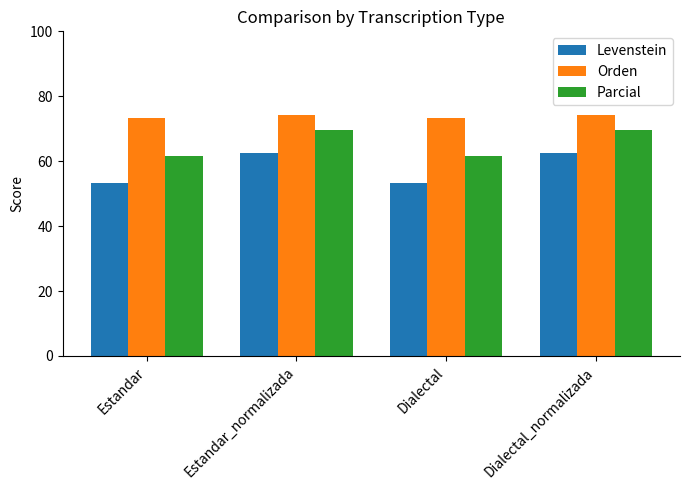

Reading right to left, transcribe all the data shown in this chart.

Levenstein: Dialectal_normalizada=62.5	Dialectal=53.3	Estandar_normalizada=62.5	Estandar=53.3
Orden: Dialectal_normalizada=74.3	Dialectal=73.2	Estandar_normalizada=74.3	Estandar=73.2
Parcial: Dialectal_normalizada=69.5	Dialectal=61.7	Estandar_normalizada=69.5	Estandar=61.7